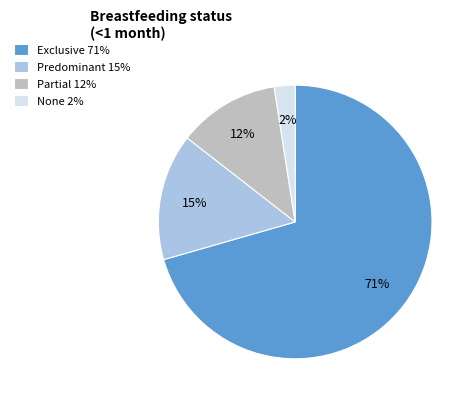

The None slice represents 14% of the pie. True or false?

False